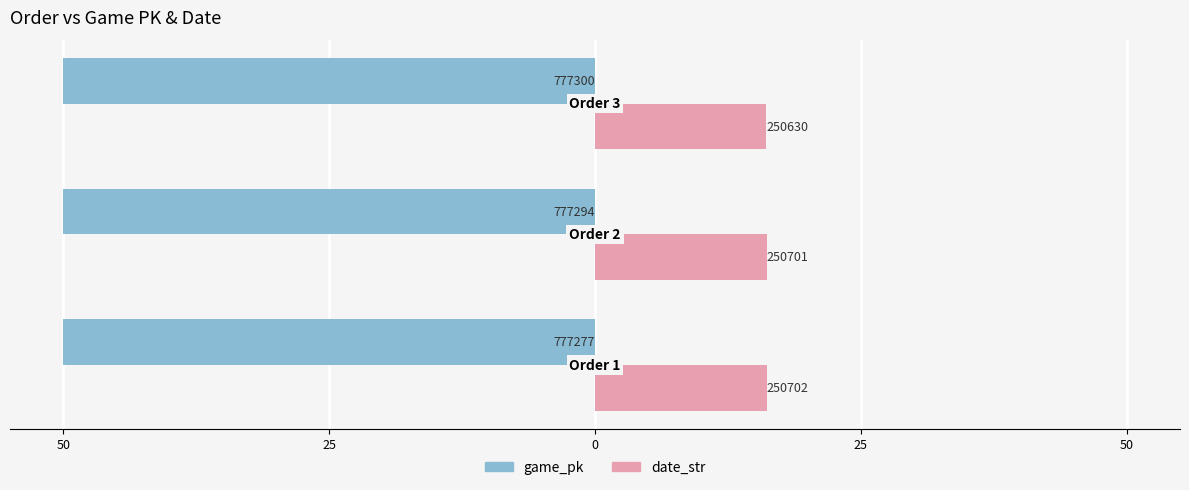

What are all the series names shown in the legend?

game_pk, date_str